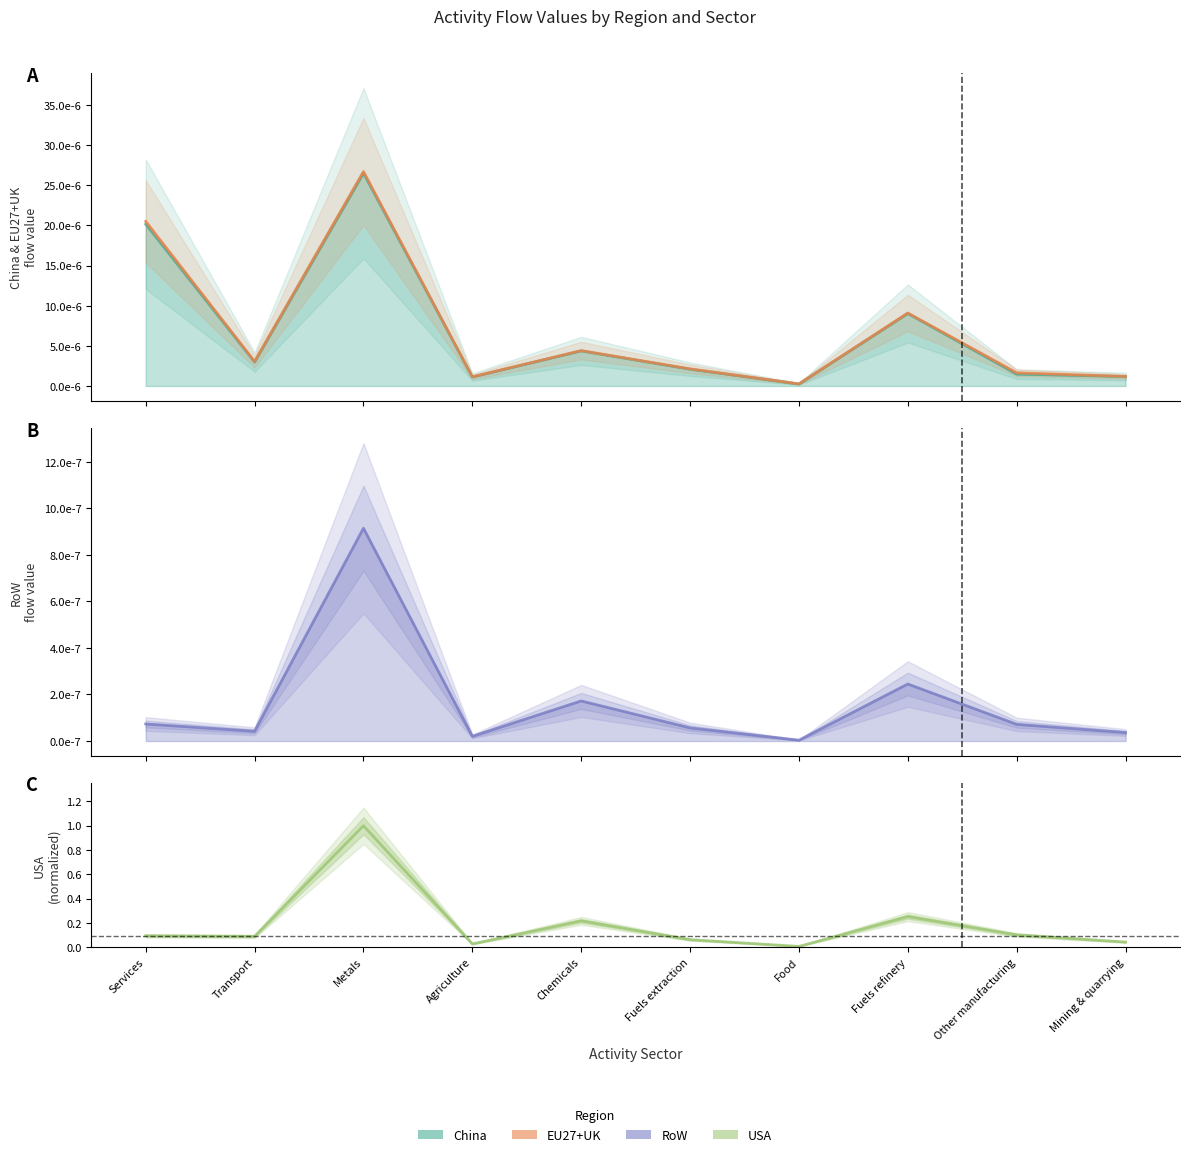

Is it true that the value at Mining & quarrying is 0.1?

False